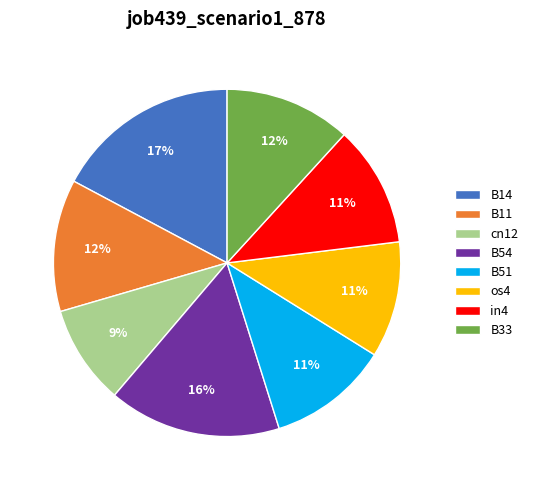

What percentage is the cn12 slice, to the nearest percent?

9%